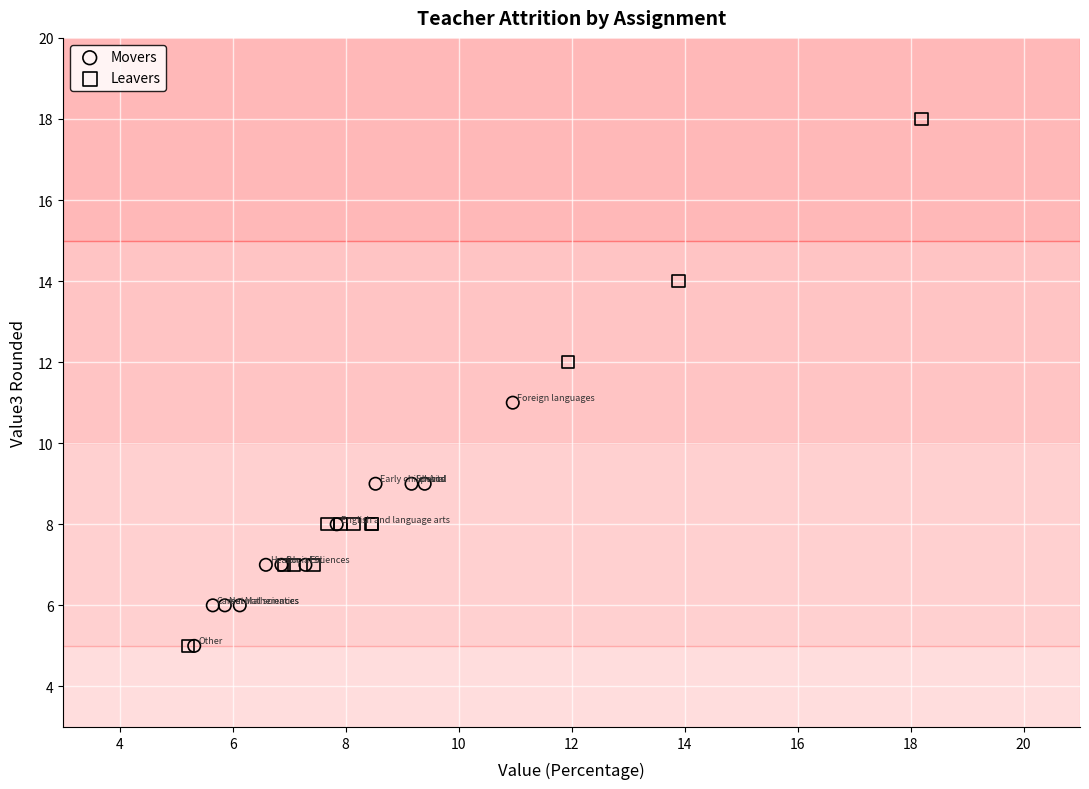

Which series reaches the maximum Y coordinate?

Leavers